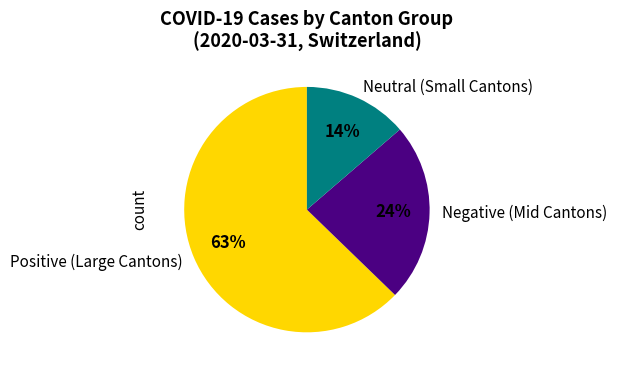

Is there a majority slice in this chart?

Yes